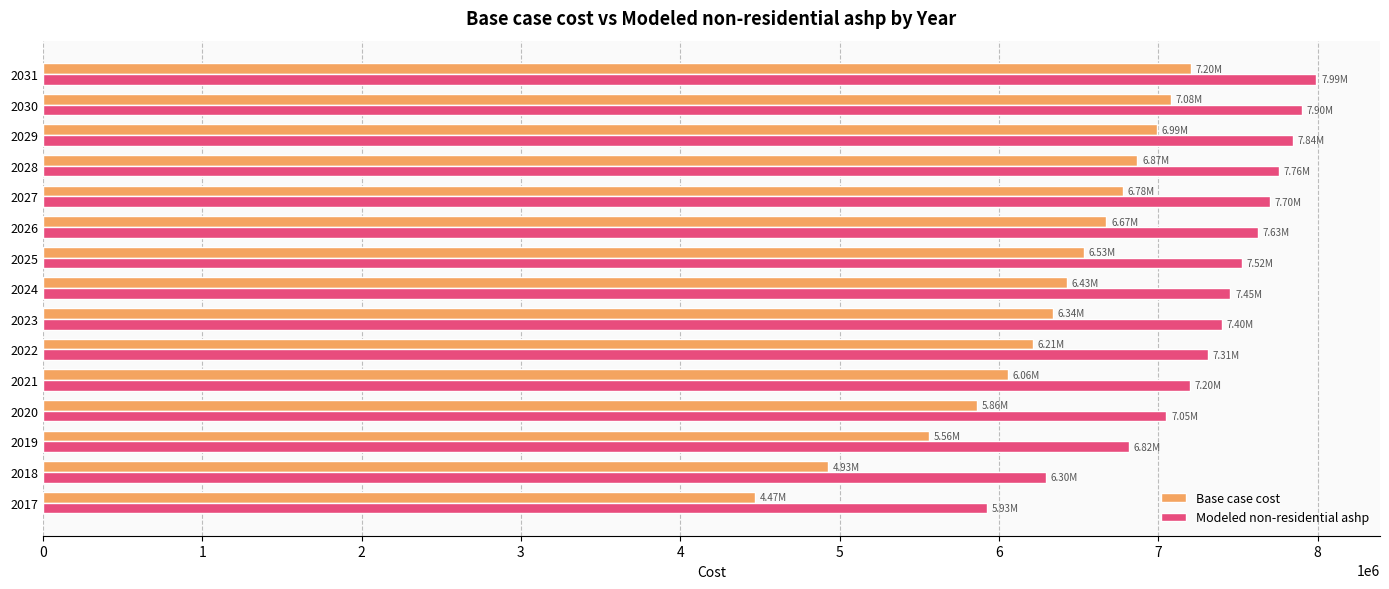

Rank the categories by Base case cost value from lowest to highest.

2017, 2018, 2019, 2020, 2021, 2022, 2023, 2024, 2025, 2026, 2027, 2028, 2029, 2030, 2031